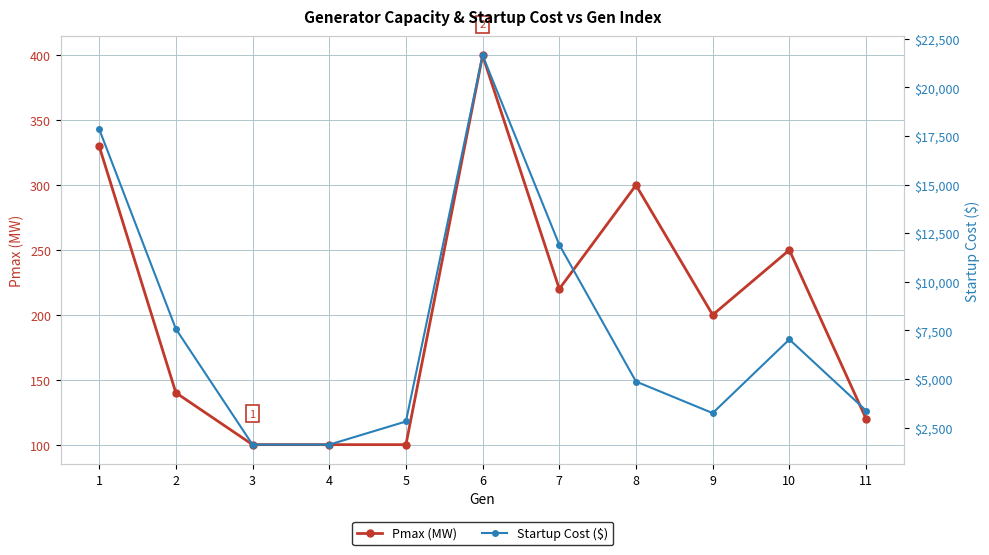

Which series has the widest spread of values?

Startup Cost ($)